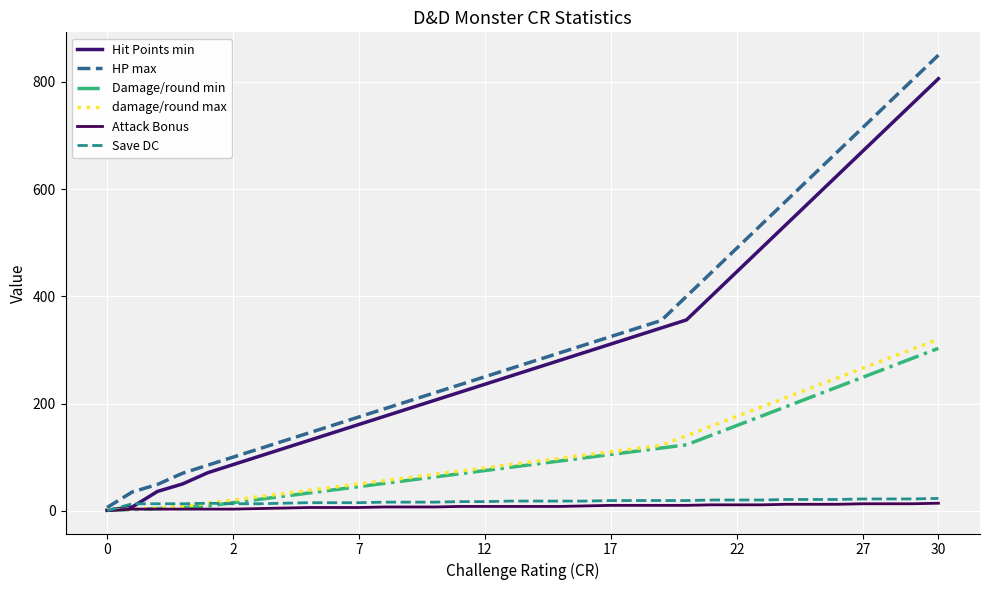

Reading left to right, extract all data points from this chart.

Hit Points min: 1	7	36	50	71	86	101	116	131	146	161	176	191	206	221	236	251	266	281	296	311	326	341	356	401	446	491	536	581	626	671	716	761	806
HP max: 6	35	49	70	85	100	115	130	145	160	175	190	205	220	235	250	265	280	295	310	325	340	355	400	445	490	535	580	625	670	715	760	805	850
Damage/round min: 1	2	4	6	9	15	21	27	33	39	45	51	57	63	69	75	81	87	93	99	105	111	117	123	141	159	177	195	213	231	249	267	285	303
damage/round max: 1	3	5	8	14	20	26	32	38	44	50	56	62	68	74	80	86	92	98	104	110	116	122	140	158	176	194	212	230	248	266	284	302	320
Attack Bonus: 0	3	3	3	3	3	4	5	6	6	6	7	7	7	8	8	8	8	8	9	10	10	10	10	11	11	11	12	12	12	13	13	13	14
Save DC: 0	13	13	13	14	13	13	14	15	15	15	16	16	16	17	17	18	18	18	18	19	19	19	19	20	20	20	21	21	21	22	22	22	23